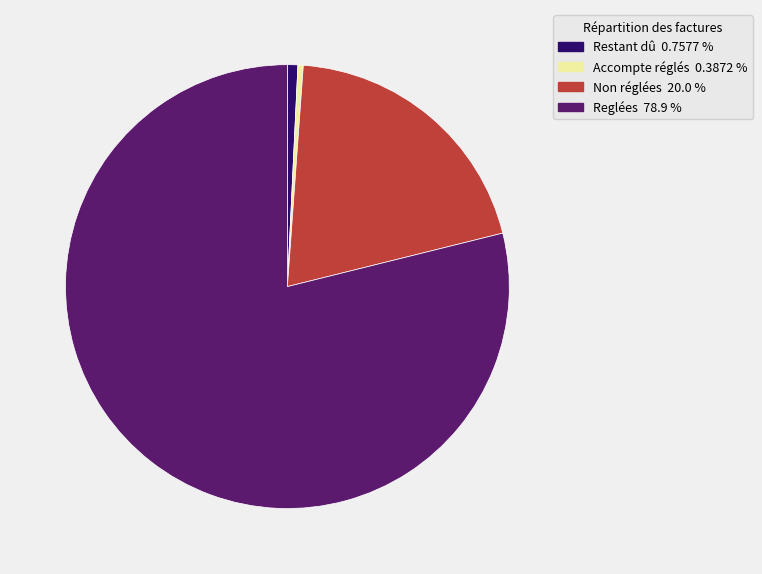

Does Accompte réglés account for over 50% of the chart?

No